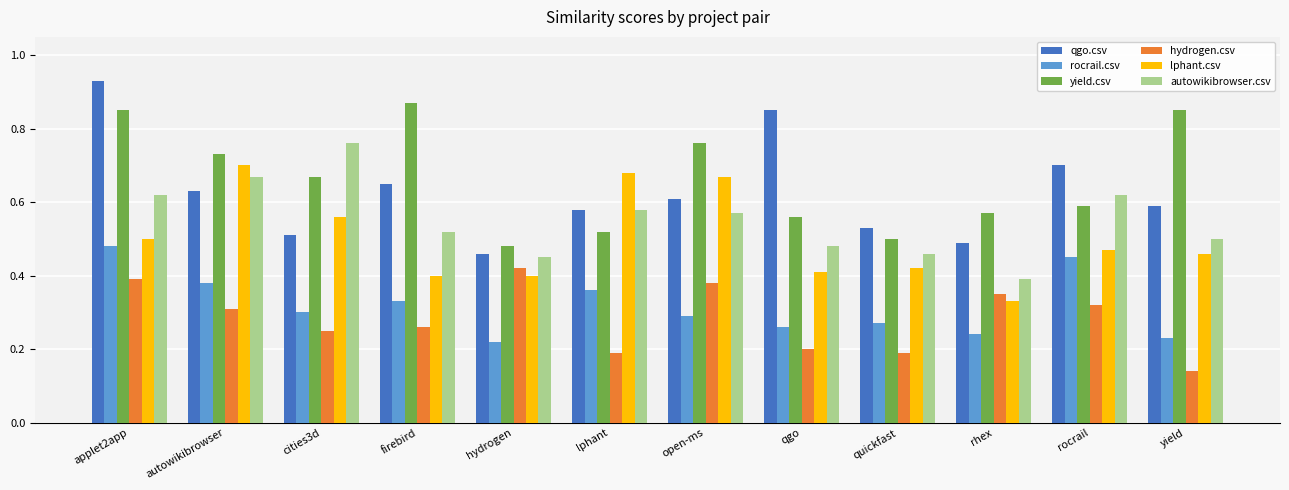

At which label is hydrogen.csv closest to 0?

yield